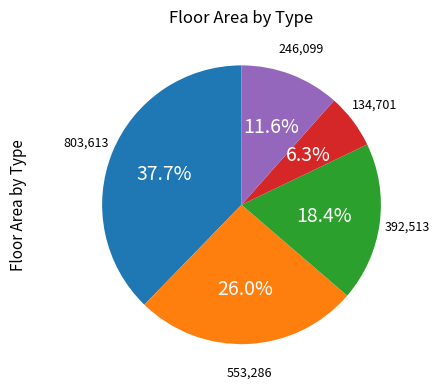

How many segments does this pie chart have?

5